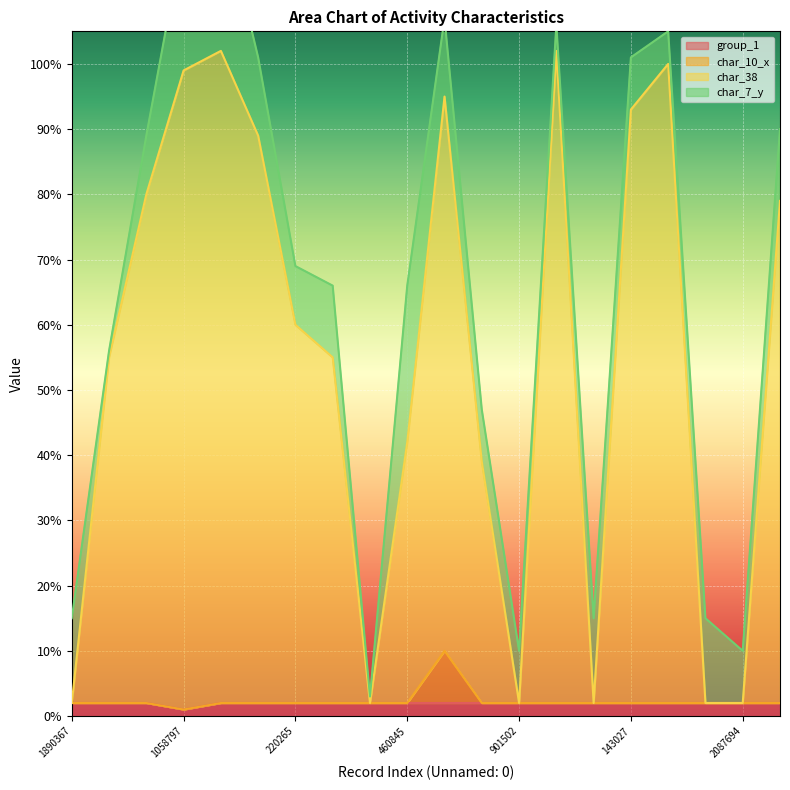

Between 220265 and 1265431, which series saw the biggest shift?

char_38